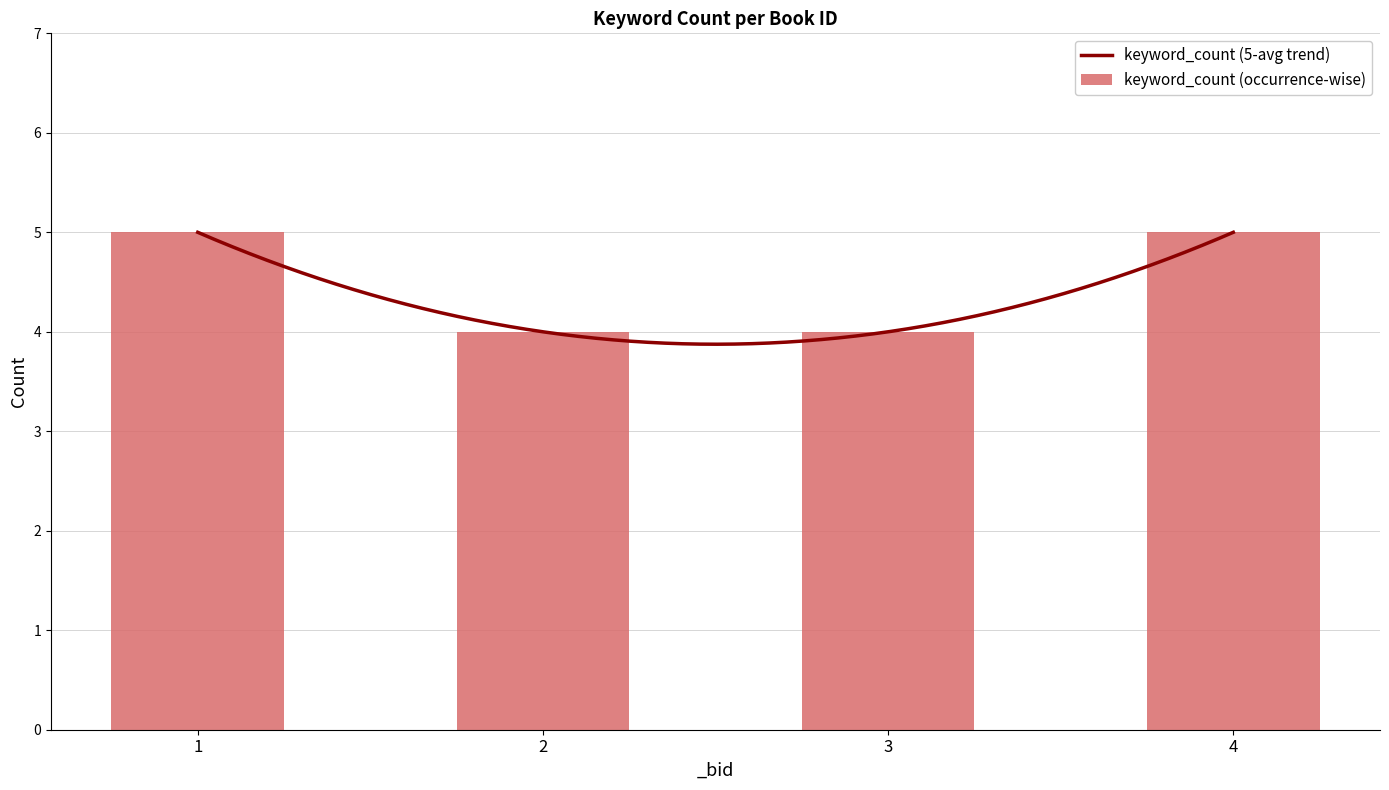

Approximately how many times larger is the value at 3 compared to 4?

0.8